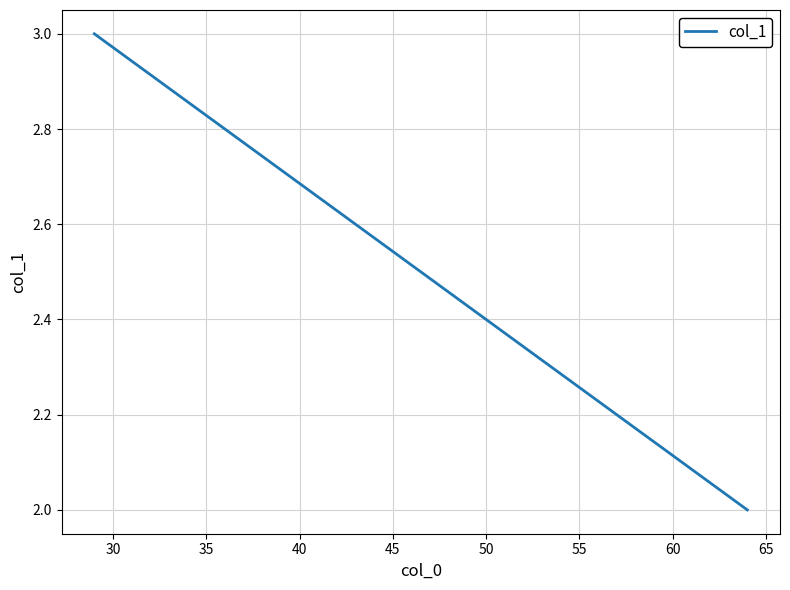

What is the value of the 2nd point from the left?

2